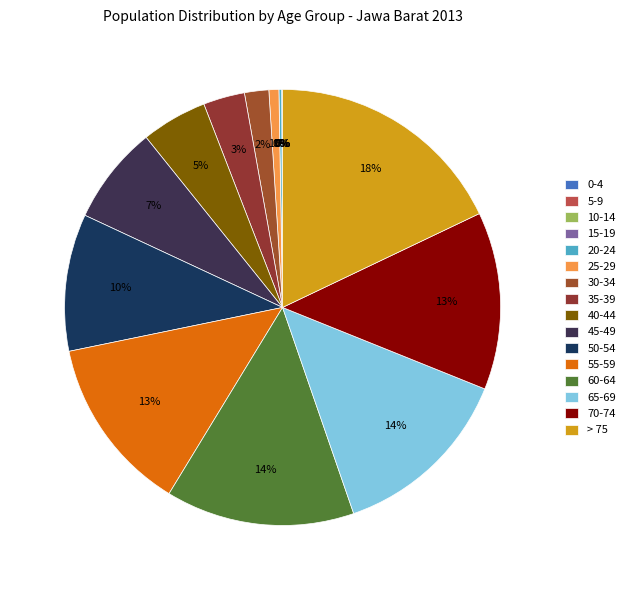

Is it true that 45-49 is 18% of the pie?

False